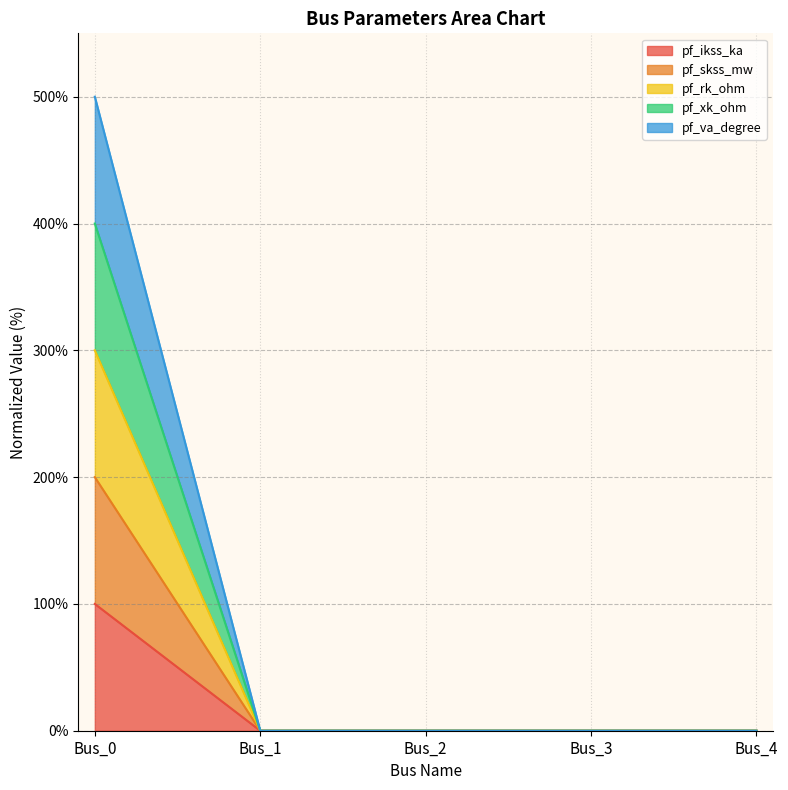

Between Bus_0 and Bus_1, which series saw the biggest shift?

pf_ikss_ka